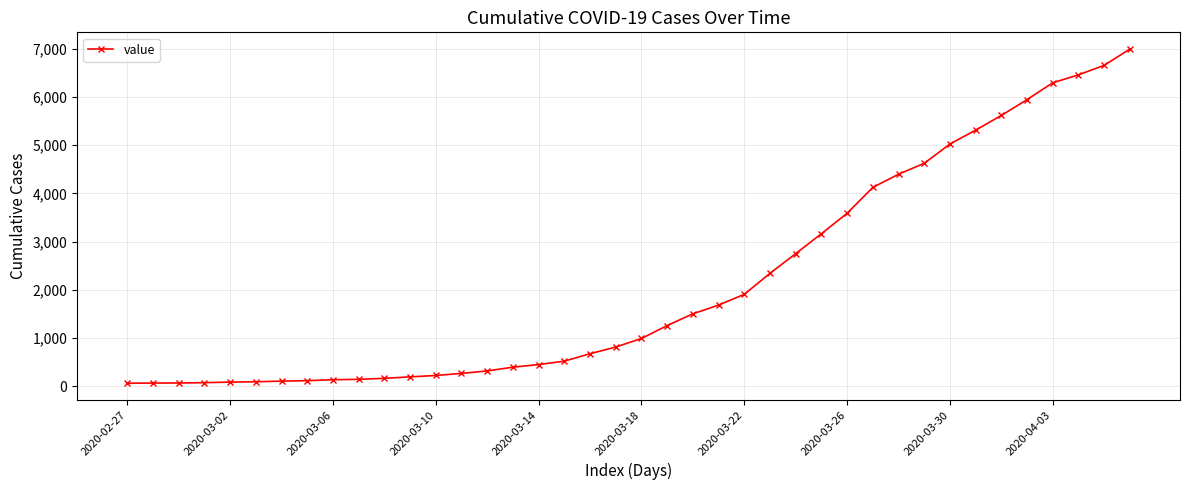

What is the value of the 38th point from the left?

6459